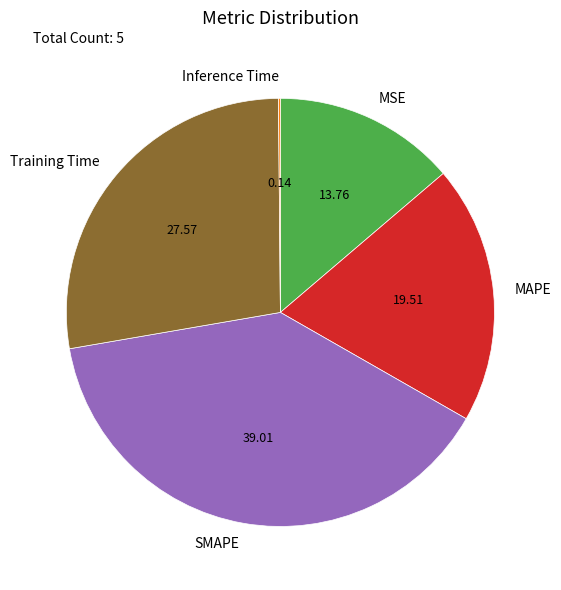

Combined, do MSE and Training Time account for over 50%?

No